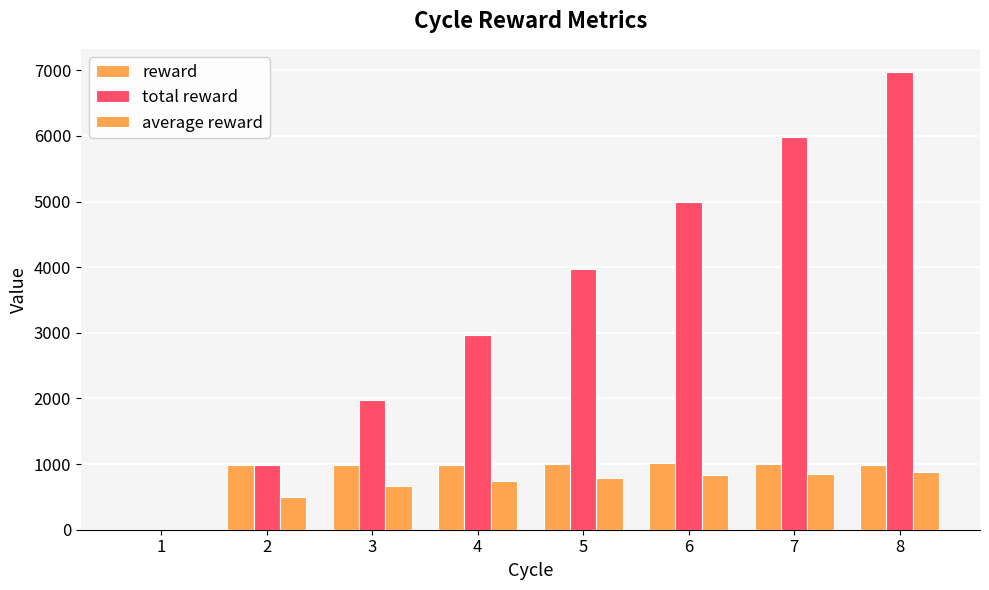

Which series has the widest spread of values?

total reward